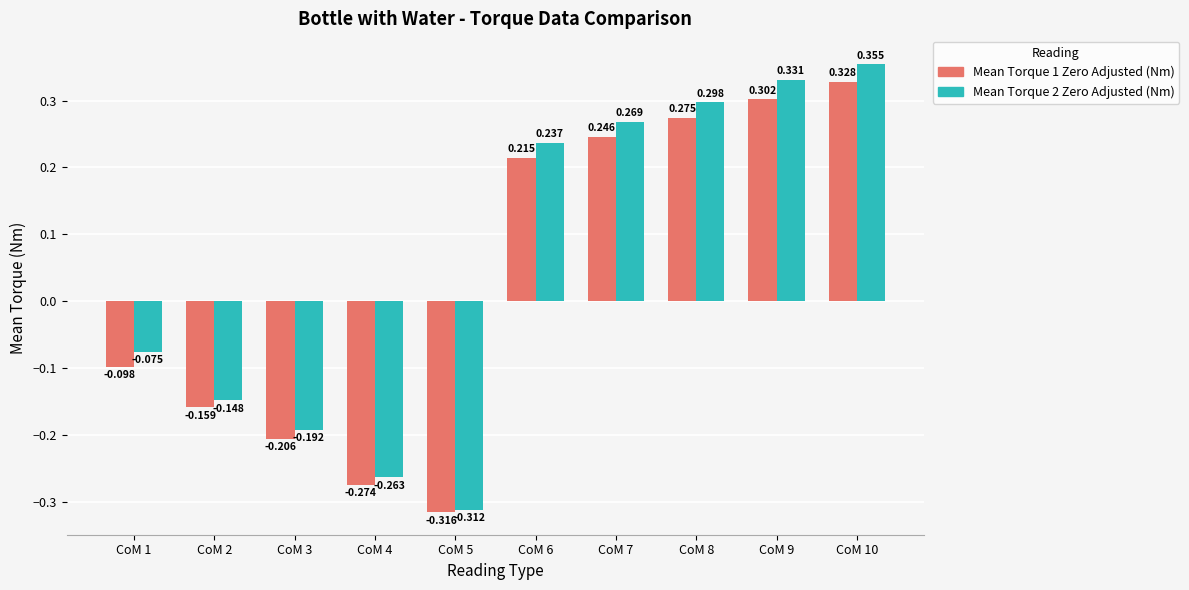

Which series has the widest spread of values?

Mean Torque 2 Zero Adjusted (Nm)